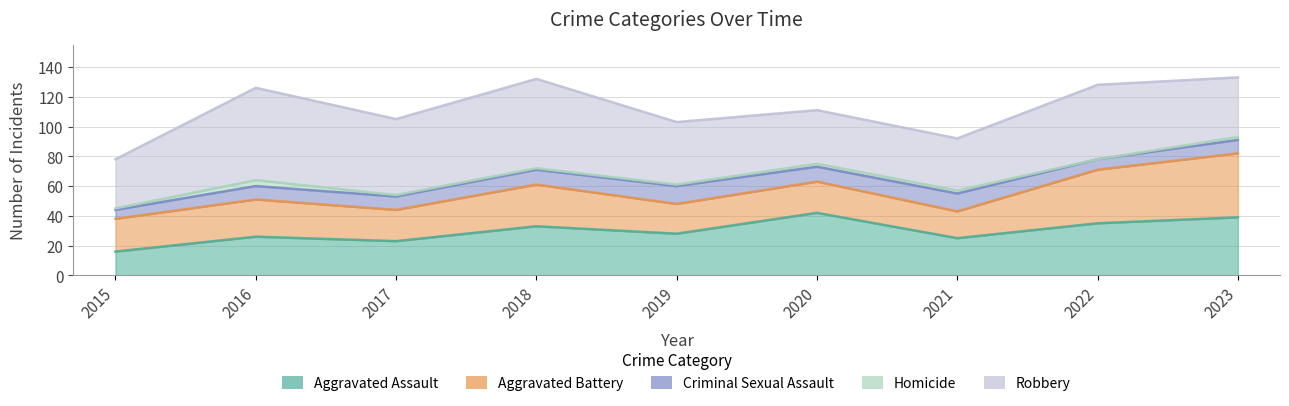

True or false: Robbery and Criminal Sexual Assault intersect in this chart.

False